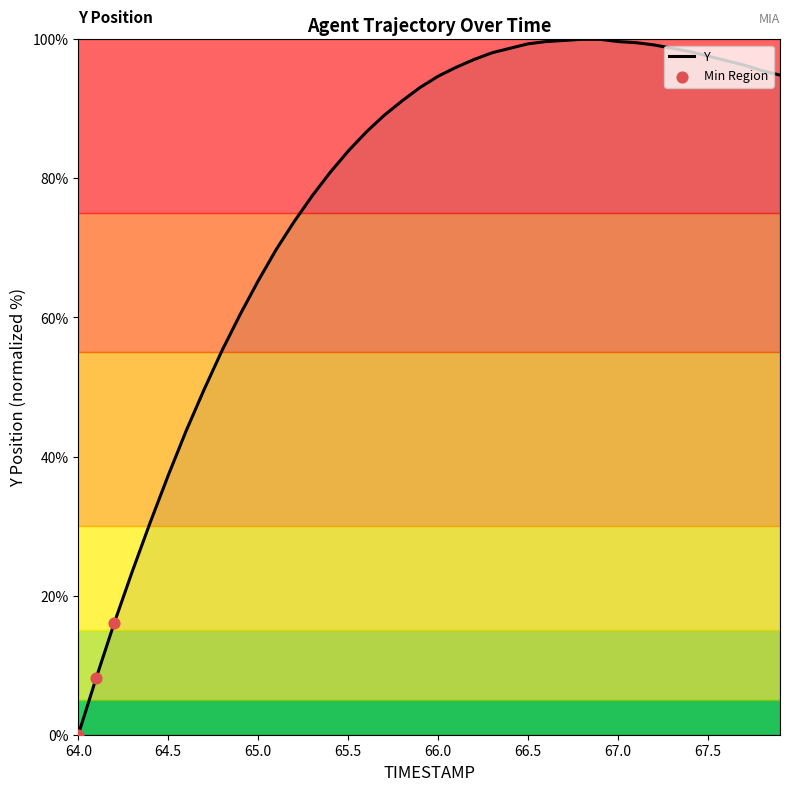

What is the difference between the maximum and minimum values?

100.0